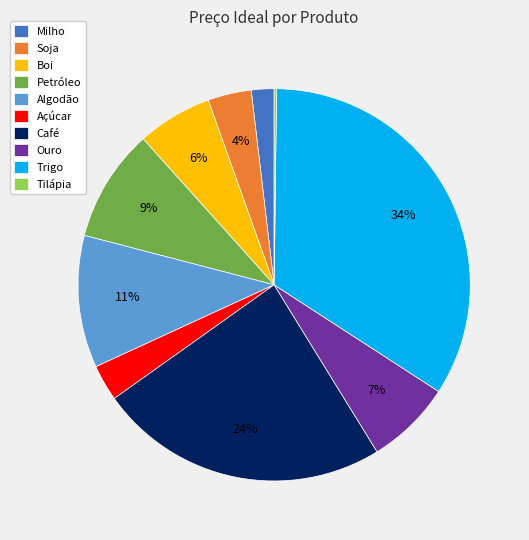

To the nearest percent, what portion does Soja represent?

4%